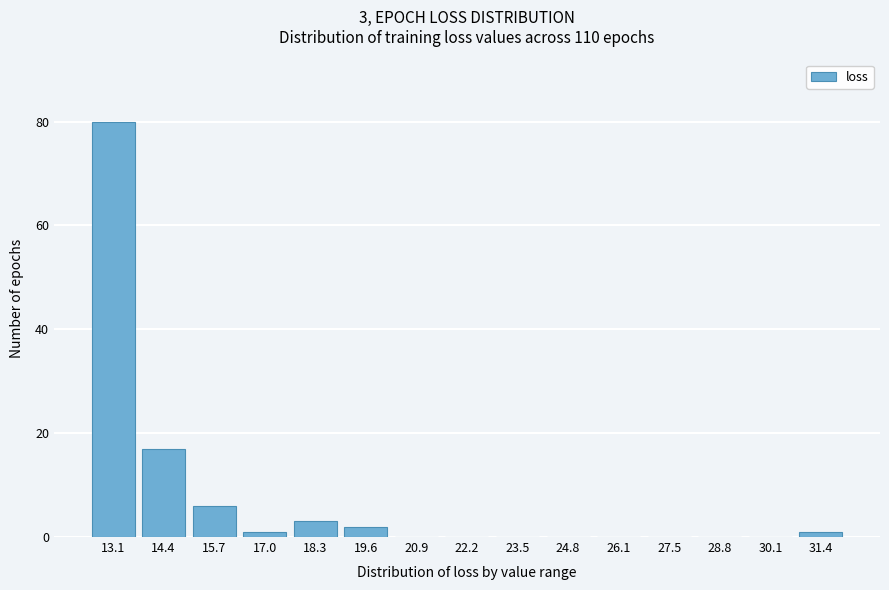

Reading left to right, what are all the values shown in this chart?

13.1=80	14.4=17	15.7=6	17.0=1	18.3=3	19.6=2	20.9=0	22.2=0	23.5=0	24.8=0	26.1=0	27.5=0	28.8=0	30.1=0	31.4=1